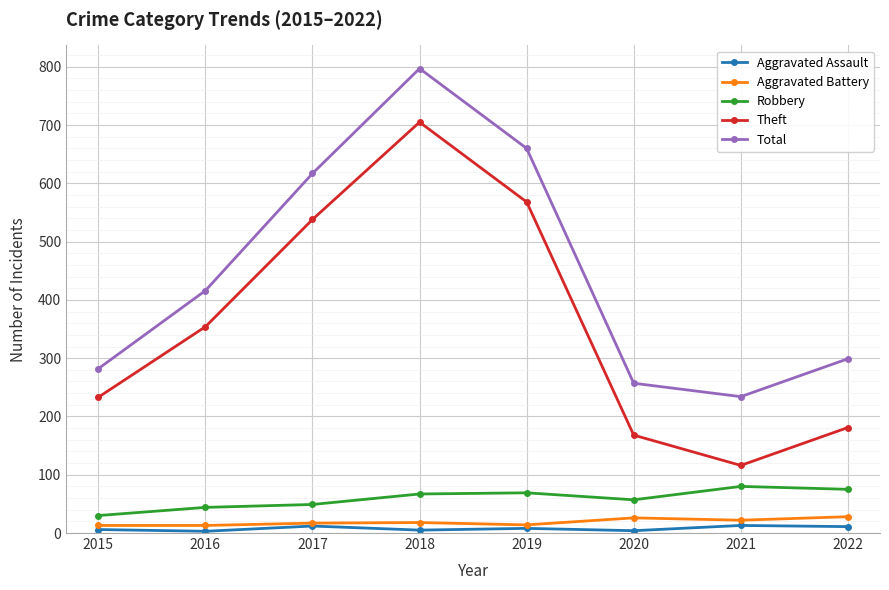

What is the greatest value displayed?

797